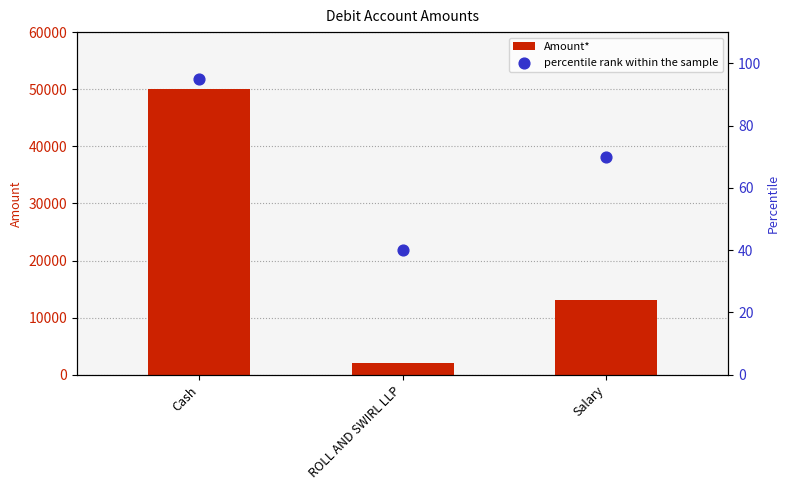

Which series has the largest total across all categories?

Amount*